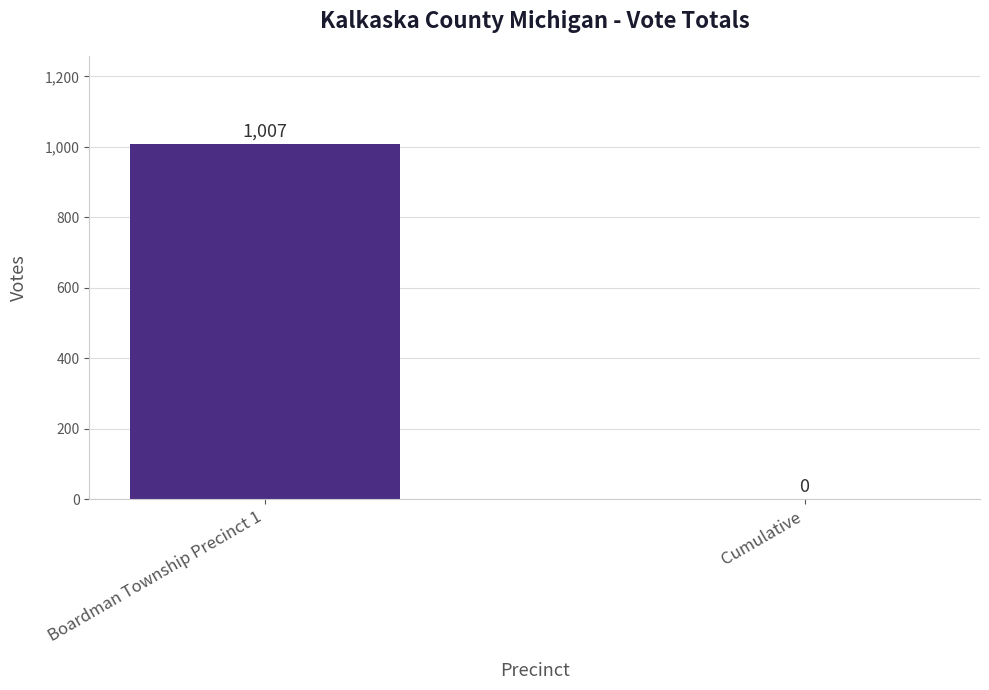

What is the approximate value at Boardman Township Precinct 1?

1007